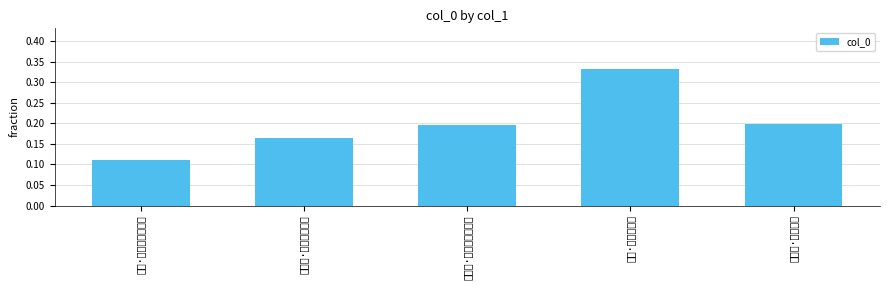

Rank the categories by value from highest to lowest.

昔梦·蝶粉轻难触, 柳梢青·梅粉轻匀, 浣溪沙·睡粉轻消露脸新, 西江月·褪粉轻盈琼靥, 西江·拂瓦轻霜铅粉轻